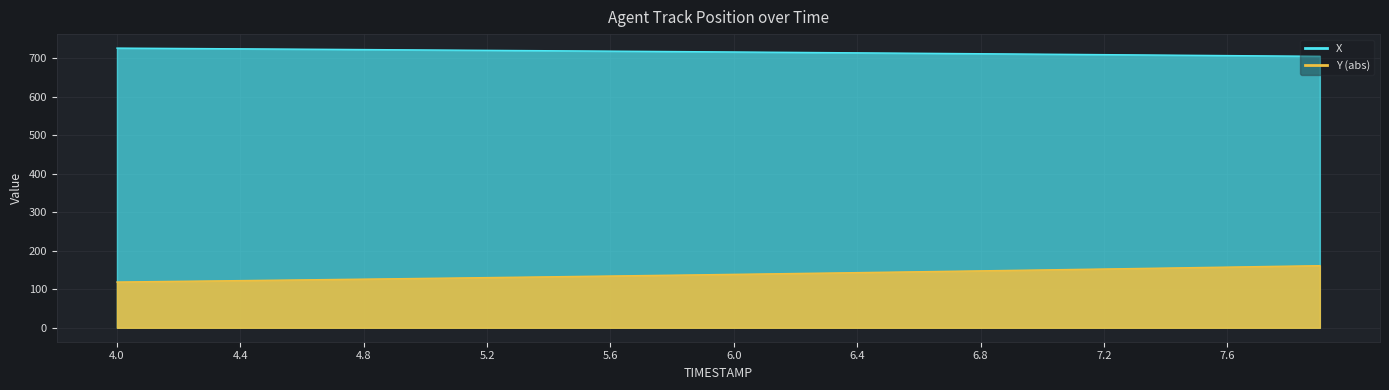

What is the difference between the Y values at 6.0 and 5.8?

2.2